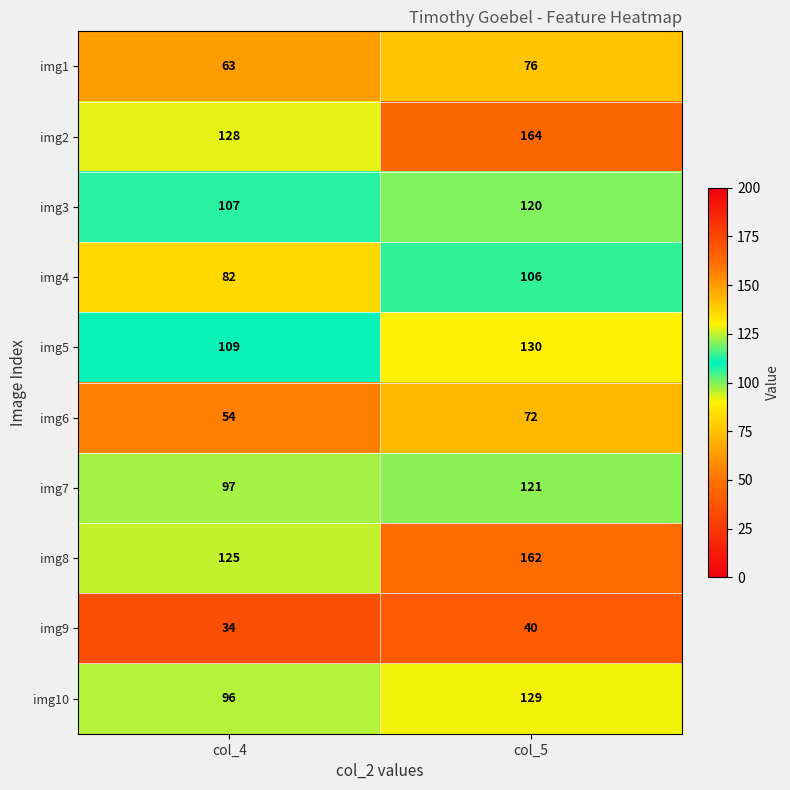

Count the number of categories in the chart.

2